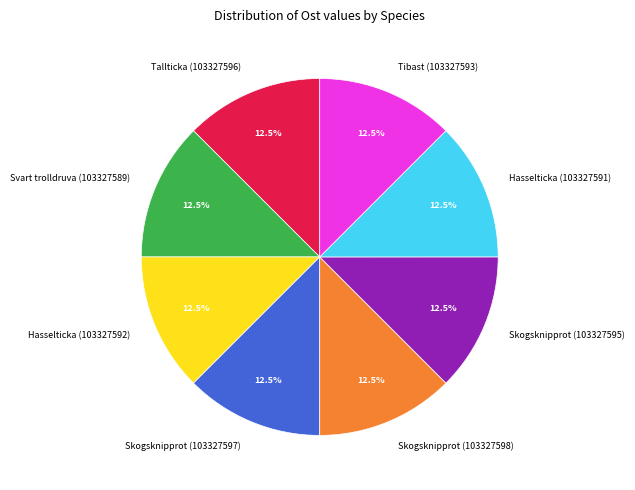

To the nearest percent, what is the average slice percentage?

12%